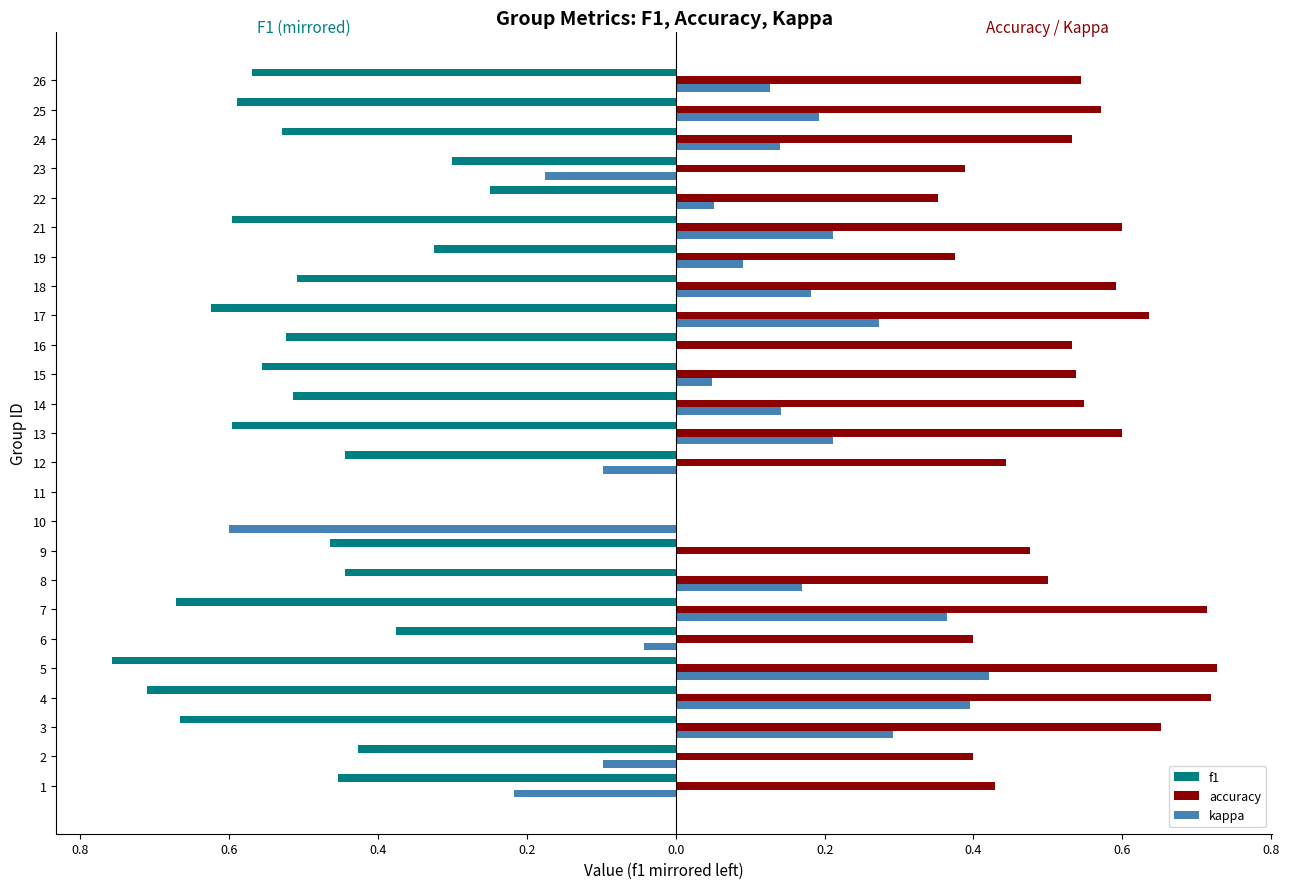

What are all the series names shown in the legend?

f1, accuracy, kappa